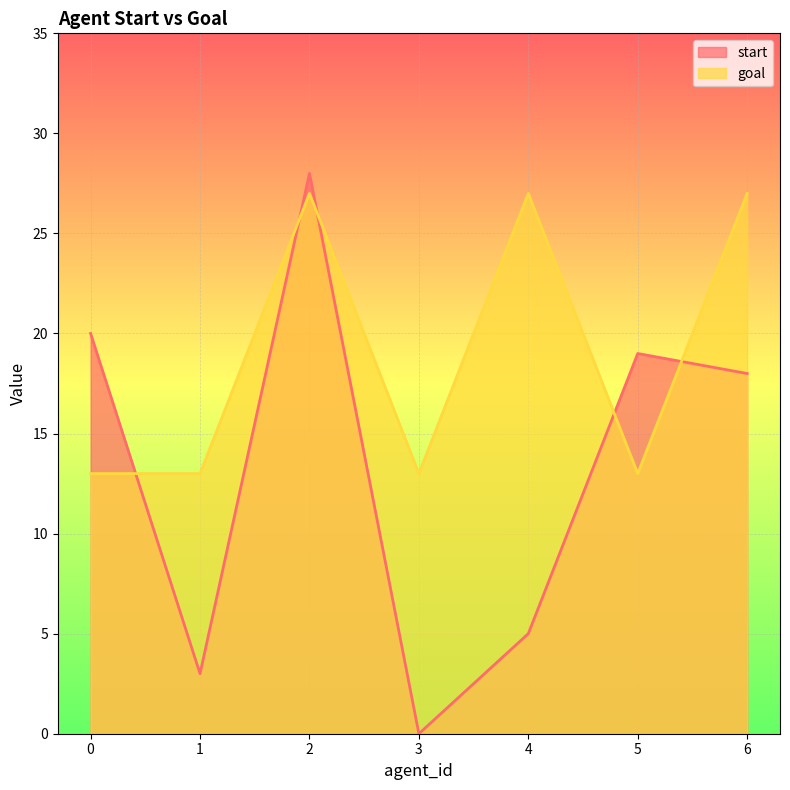

The value of goal at 2 is 43. True or false?

False